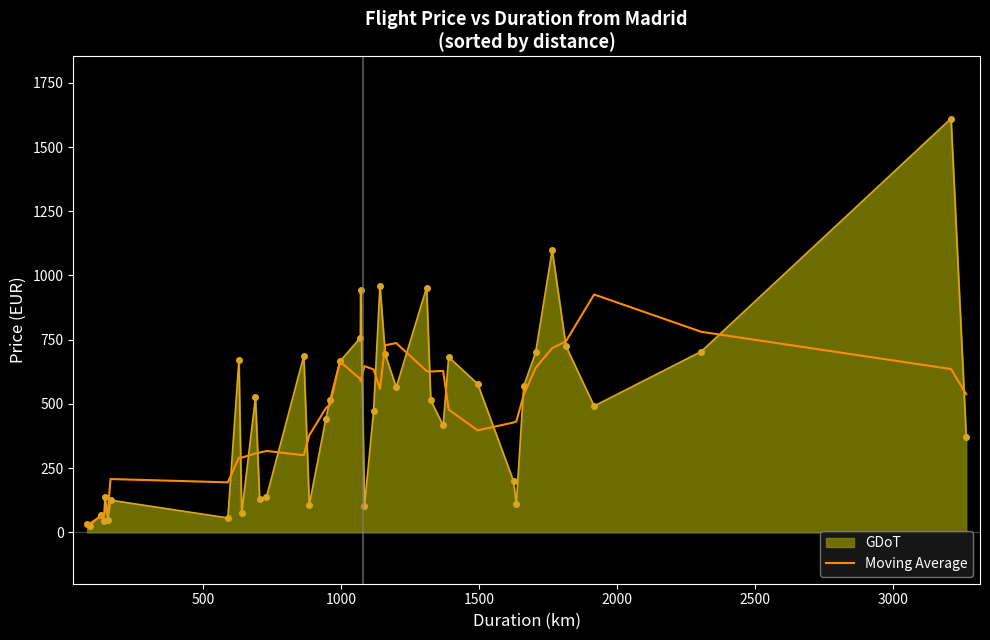

Count the number of data series in this chart.

2